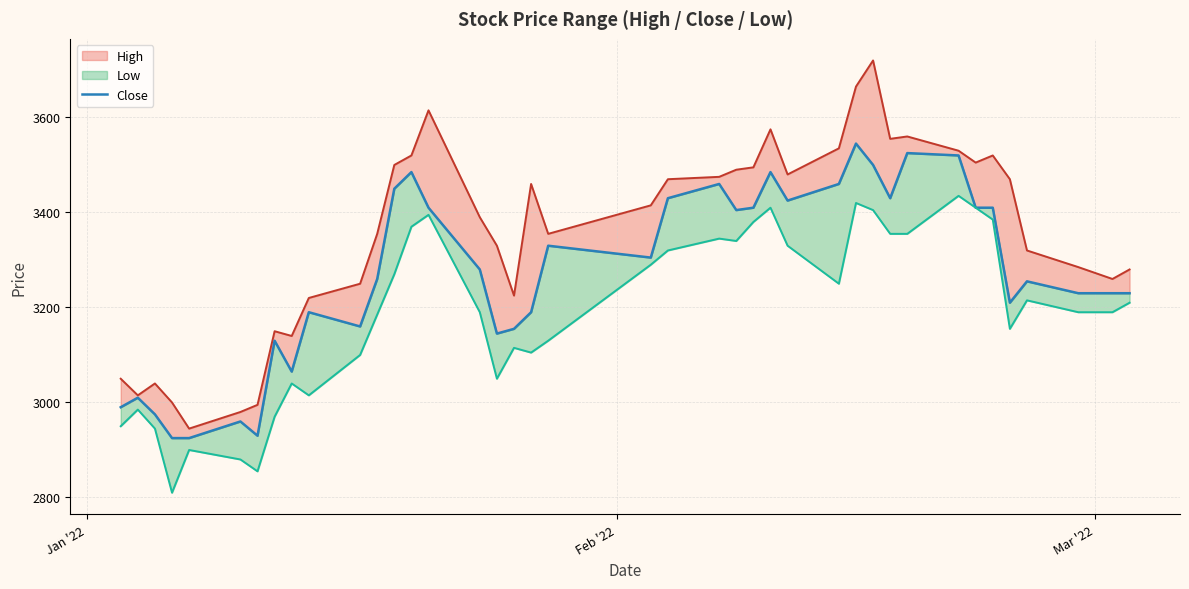

What is the sum of all values?

130840